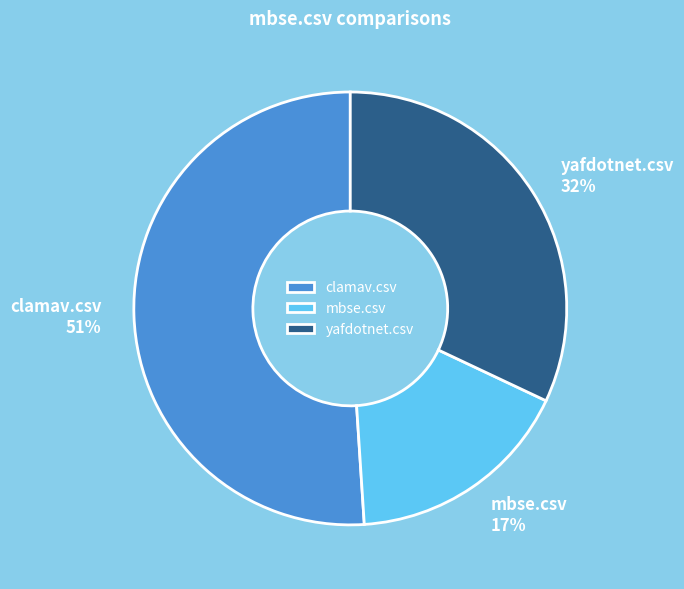

Rank the categories by value from highest to lowest.

clamav.csv, yafdotnet.csv, mbse.csv